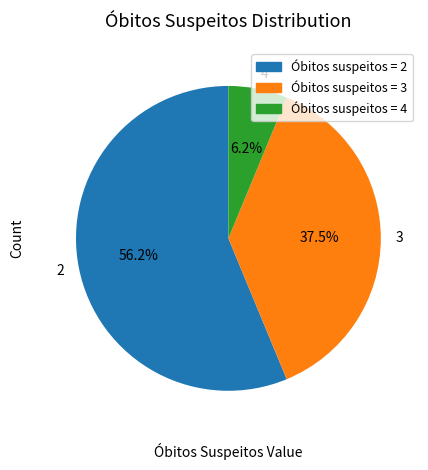

Approximately how many times larger is the value at 2 compared to 3?

1.5